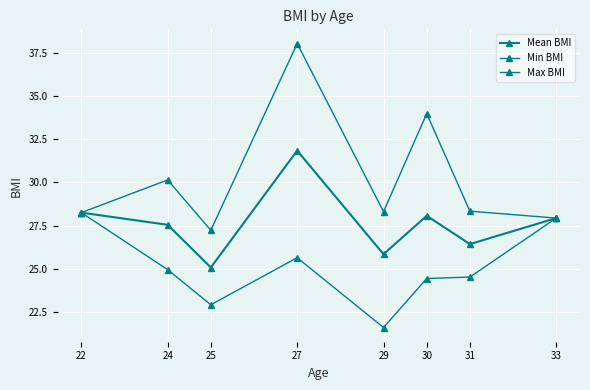

Which category has the lowest value in the Max BMI series?

25